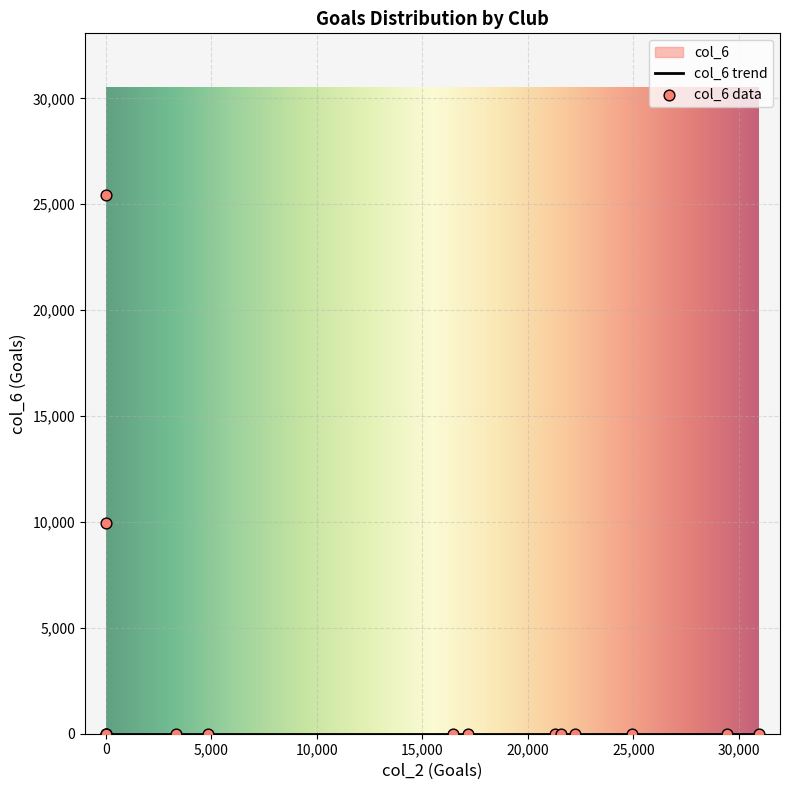

What is the change in value from Ingolstadt to AC Milan?

-25438